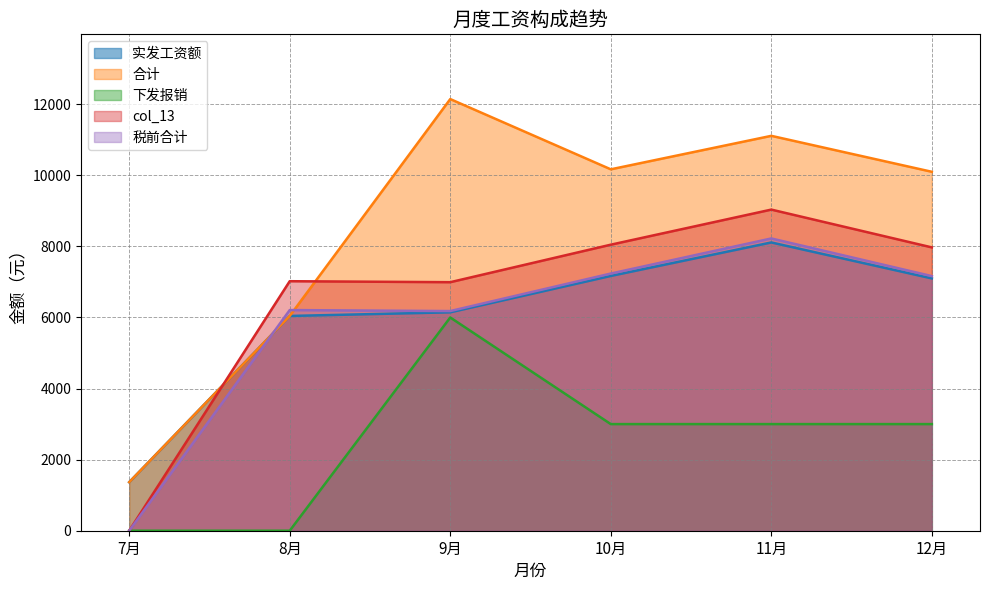

How many positive values does the 税前合计 series have?

5